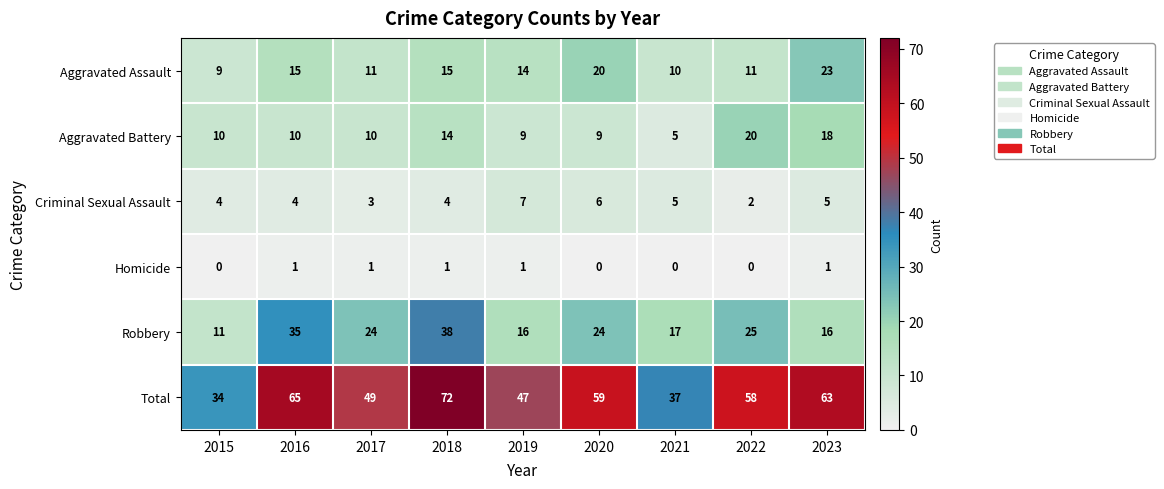

Rank the series at 2016 from lowest to highest value.

Homicide, Criminal Sexual Assault, Aggravated Battery, Aggravated Assault, Robbery, Total